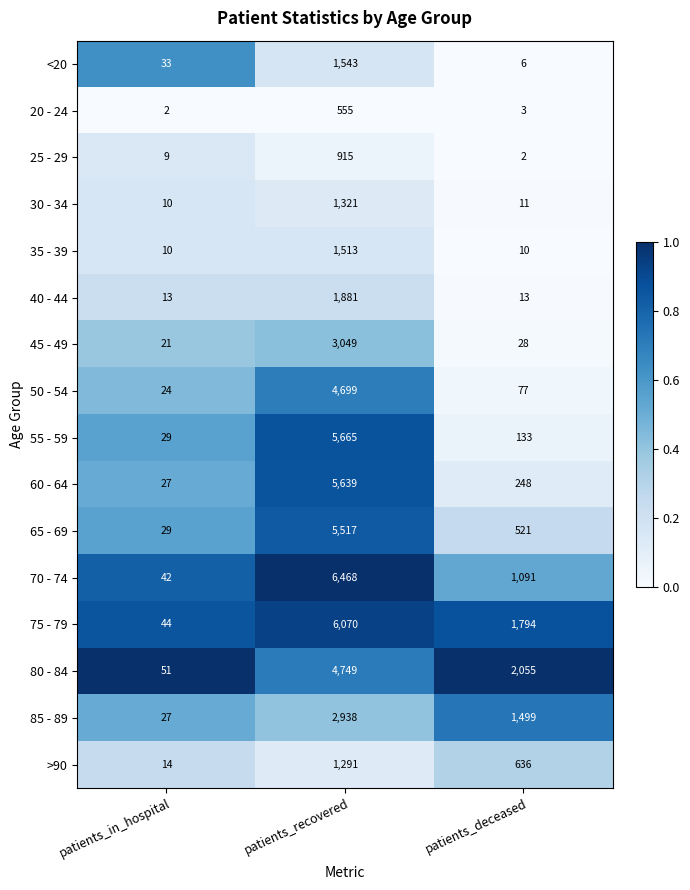

At which category is the sum across all series the highest?

patients_recovered